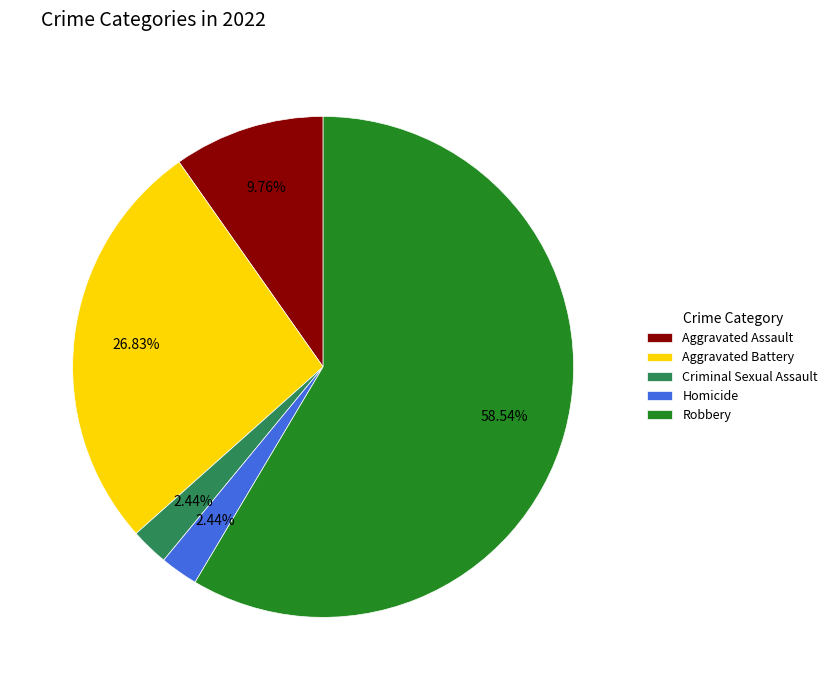

What is the ratio of the value at Robbery to the value at Criminal Sexual Assault?

24.0